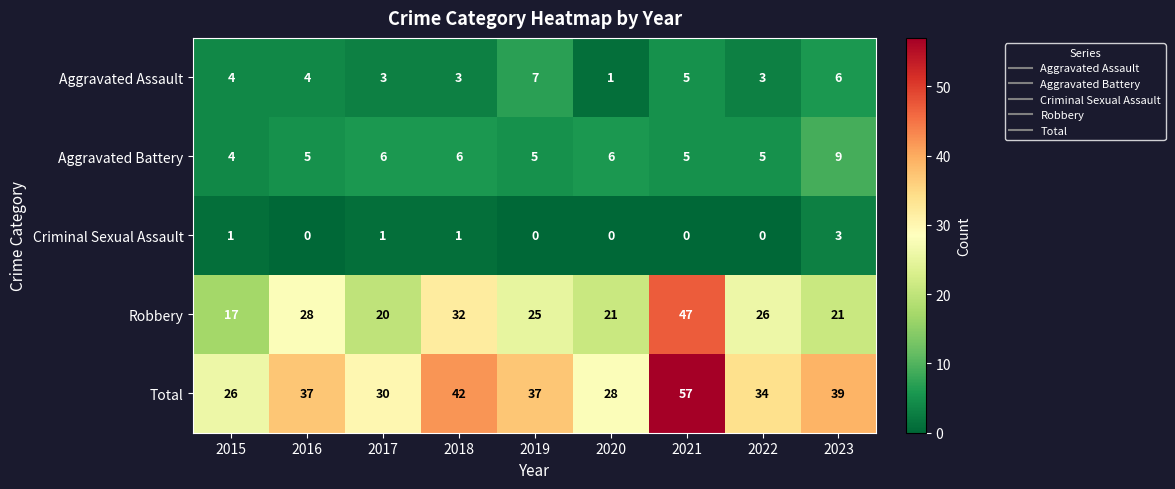

What is the spread (max minus min) of values at 2022?

34